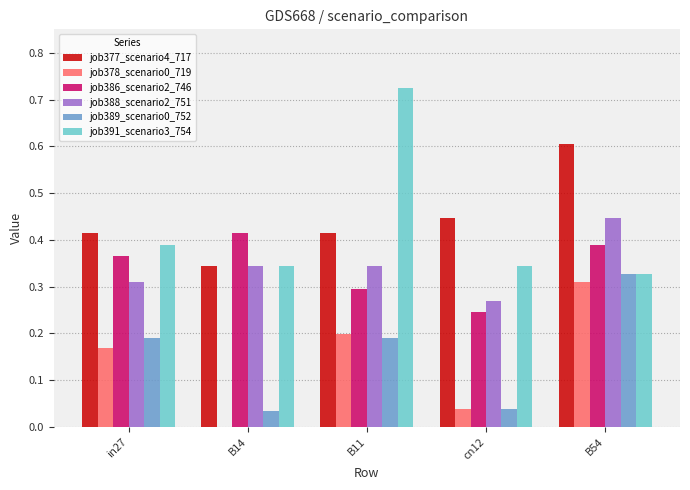

The value of job388_scenario2_751 at cn12 is 0.3. True or false?

True